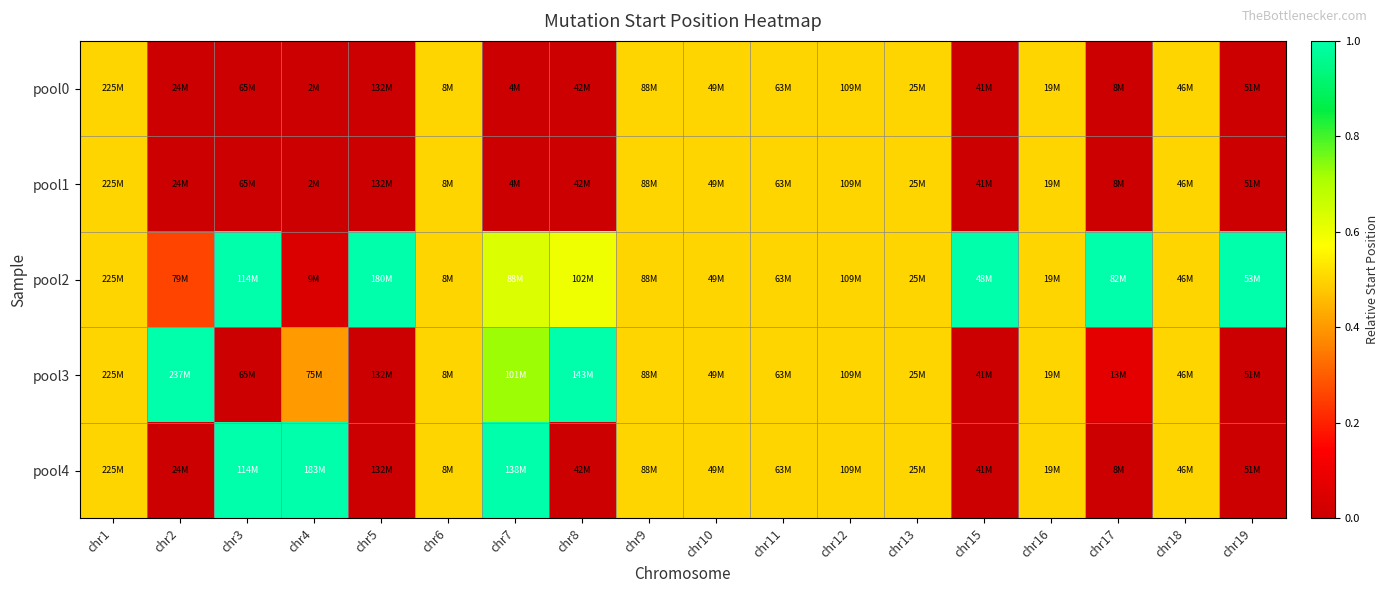

Reading left to right, list all the values displayed in this chart.

pool0: chr1=0.5	chr2=0.0	chr3=0.0	chr4=0.0	chr5=0.0	chr6=0.5	chr7=0.0	chr8=0.0	chr9=0.5	chr10=0.5	chr11=0.5	chr12=0.5	chr13=0.5	chr15=0.0	chr16=0.5	chr17=0.0	chr18=0.5	chr19=0.0
pool1: chr1=0.5	chr2=0.0	chr3=0.0	chr4=0.0	chr5=0.0	chr6=0.5	chr7=0.0	chr8=0.0	chr9=0.5	chr10=0.5	chr11=0.5	chr12=0.5	chr13=0.5	chr15=0.0	chr16=0.5	chr17=0.0	chr18=0.5	chr19=0.0
pool2: chr1=0.5	chr2=0.3	chr3=1.0	chr4=0.0	chr5=1.0	chr6=0.5	chr7=0.6	chr8=0.6	chr9=0.5	chr10=0.5	chr11=0.5	chr12=0.5	chr13=0.5	chr15=1.0	chr16=0.5	chr17=1.0	chr18=0.5	chr19=1.0
pool3: chr1=0.5	chr2=1.0	chr3=0.0	chr4=0.4	chr5=0.0	chr6=0.5	chr7=0.7	chr8=1.0	chr9=0.5	chr10=0.5	chr11=0.5	chr12=0.5	chr13=0.5	chr15=0.0	chr16=0.5	chr17=0.1	chr18=0.5	chr19=0.0
pool4: chr1=0.5	chr2=0.0	chr3=1.0	chr4=1.0	chr5=0.0	chr6=0.5	chr7=1.0	chr8=0.0	chr9=0.5	chr10=0.5	chr11=0.5	chr12=0.5	chr13=0.5	chr15=0.0	chr16=0.5	chr17=0.0	chr18=0.5	chr19=0.0